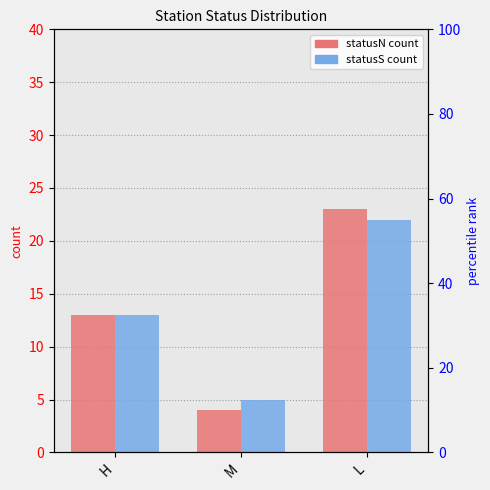

What is the label of the 2nd bar from the right?

M